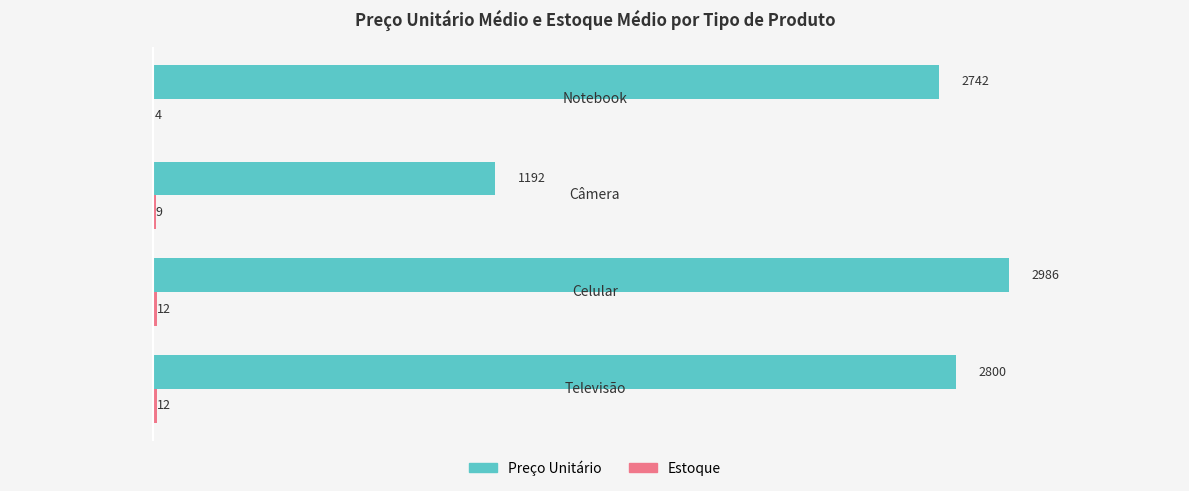

Which series has the largest total across all categories?

Preço Unitário